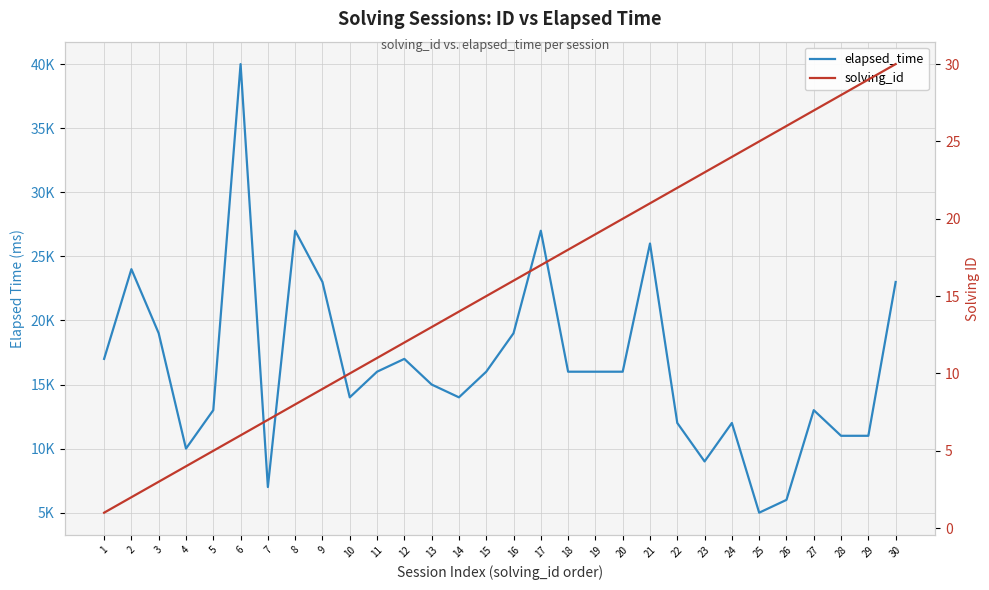

How many series are shown in this chart?

2